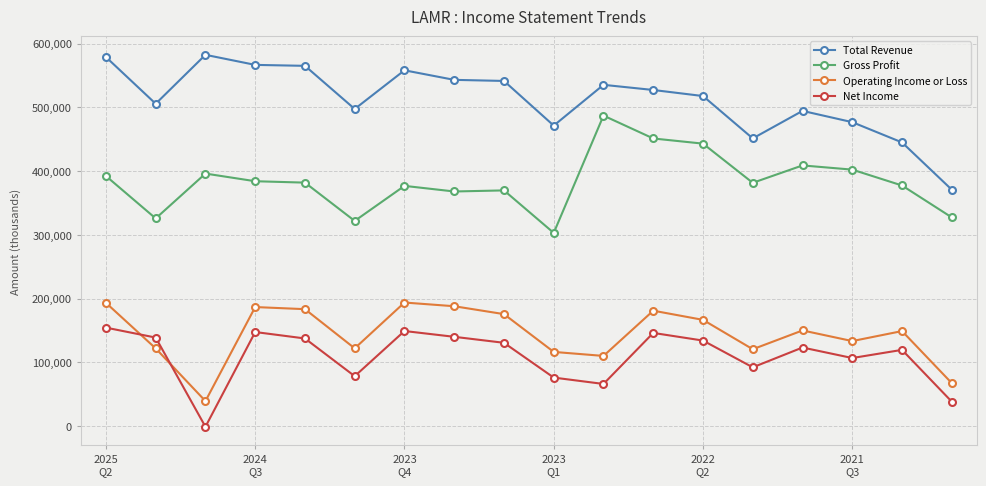

True or false: Operating Income or Loss and Gross Profit cross at least once.

False